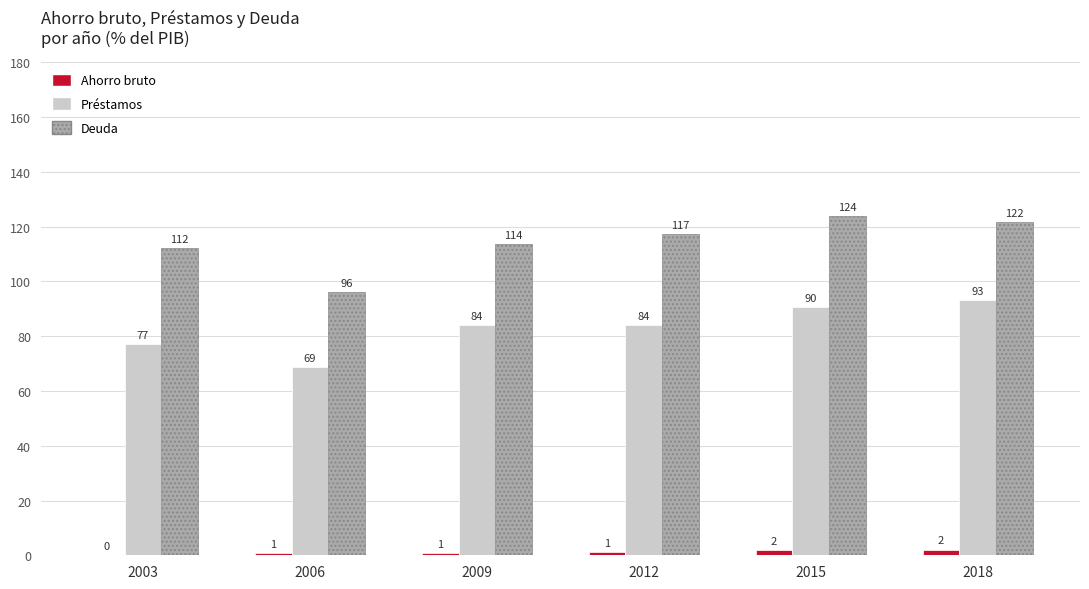

What is the greatest value displayed?

124.0